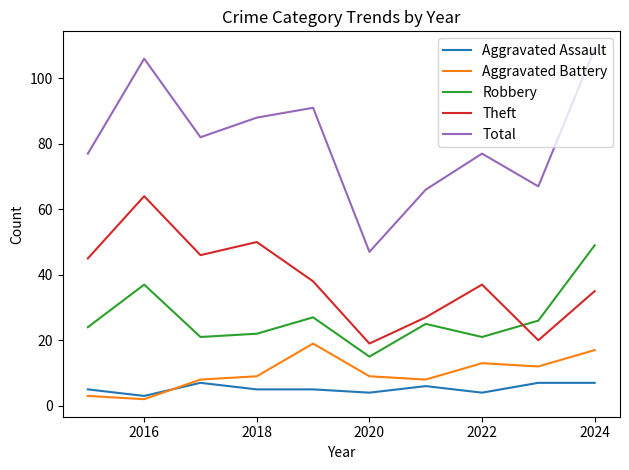

How many interior local valleys does the Aggravated Battery series have?

3